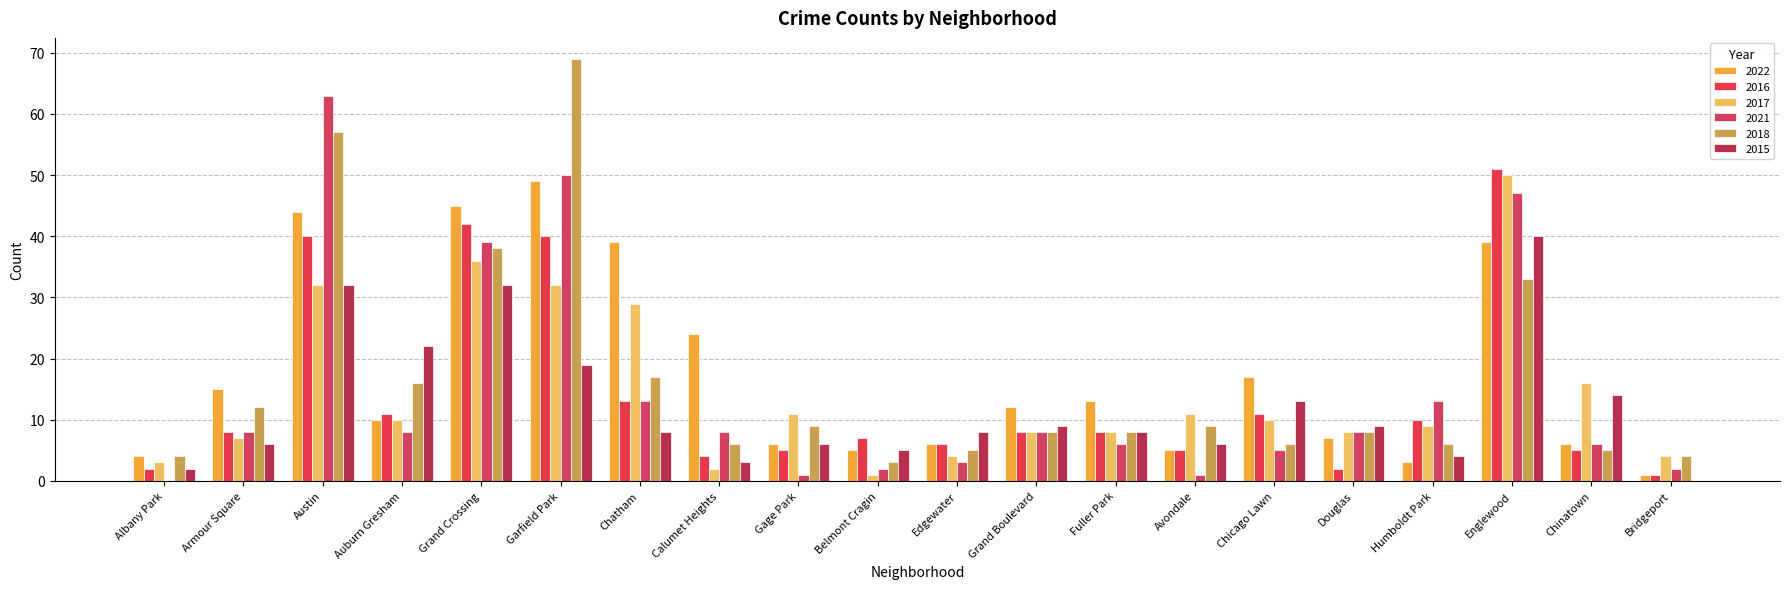

Between Belmont Cragin and Armour Square, which is larger?

Armour Square